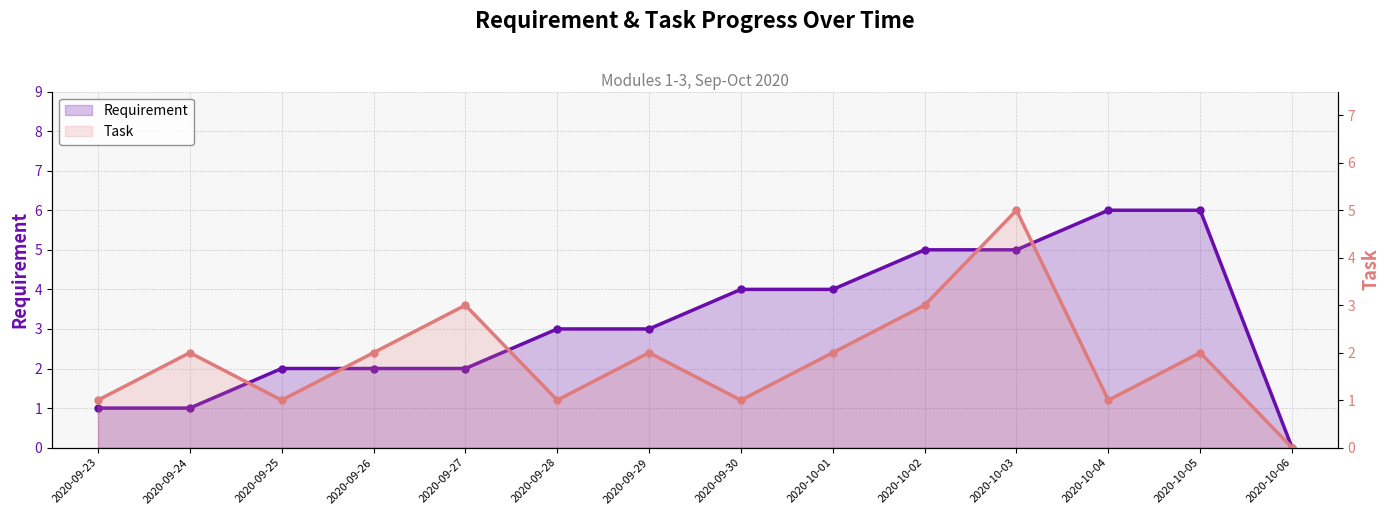

What are all the series names shown in the legend?

Requirement, Task